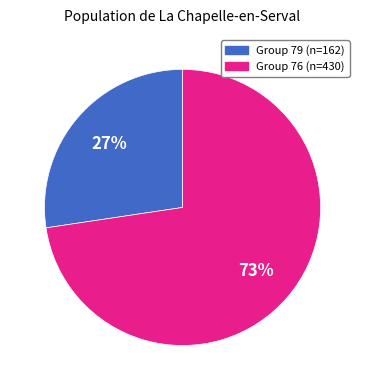

To the nearest percent, what is the average slice percentage?

50%